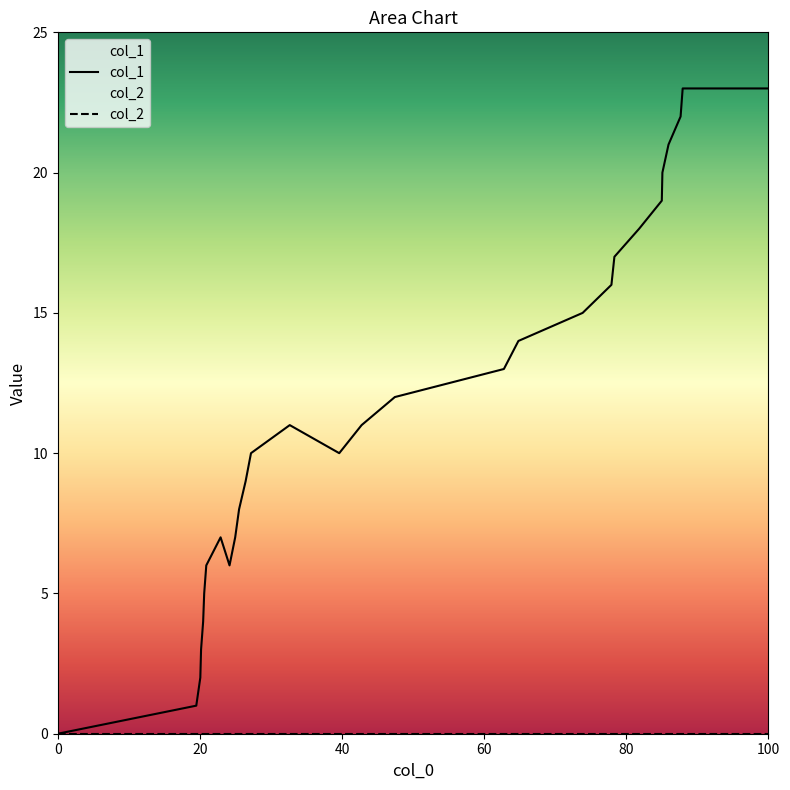

What is the maximum value shown in the chart?

23